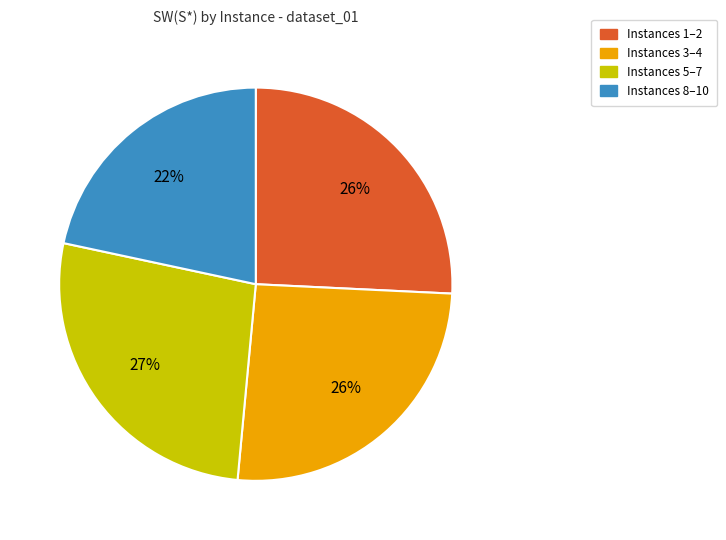

Is there any slice that represents more than half of the pie?

No